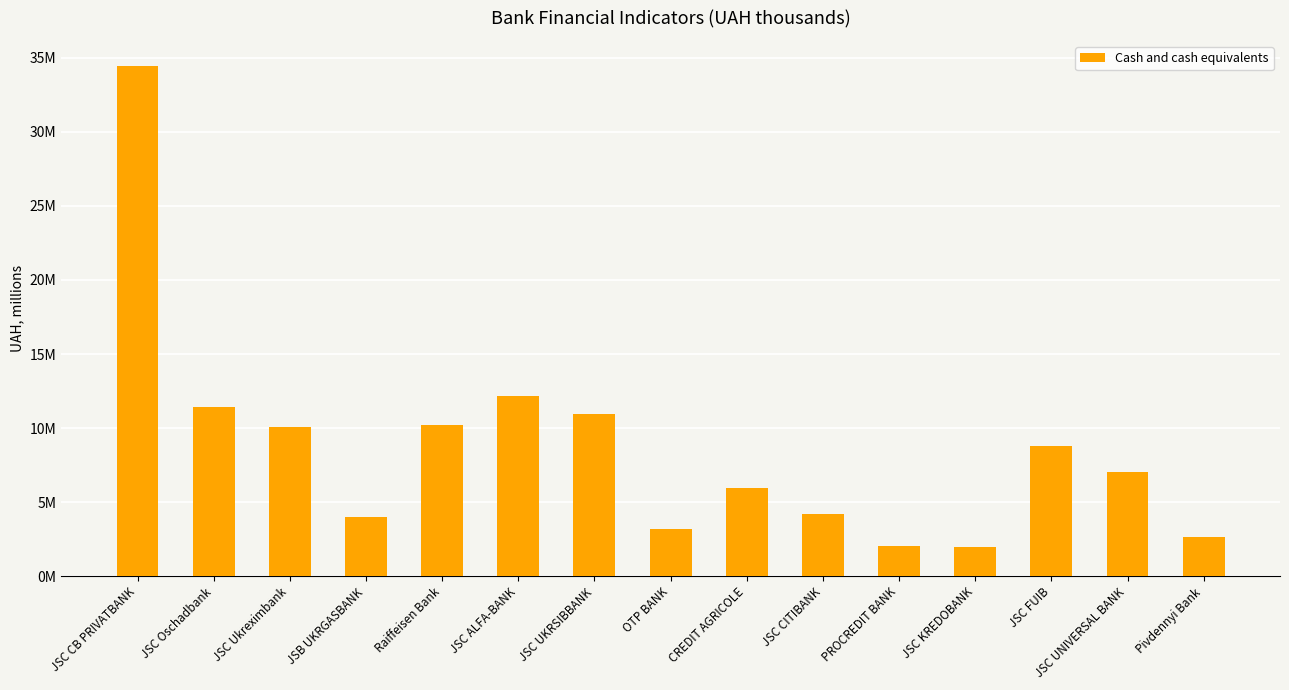

What is the average value?

8.6